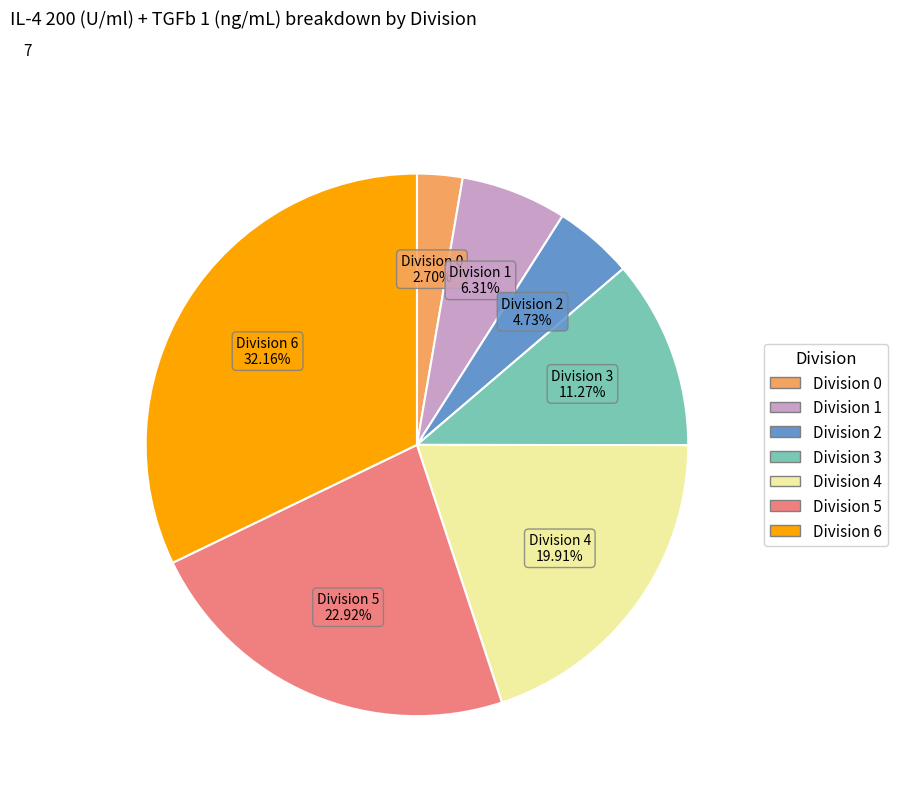

Count the number of slices in the pie.

7